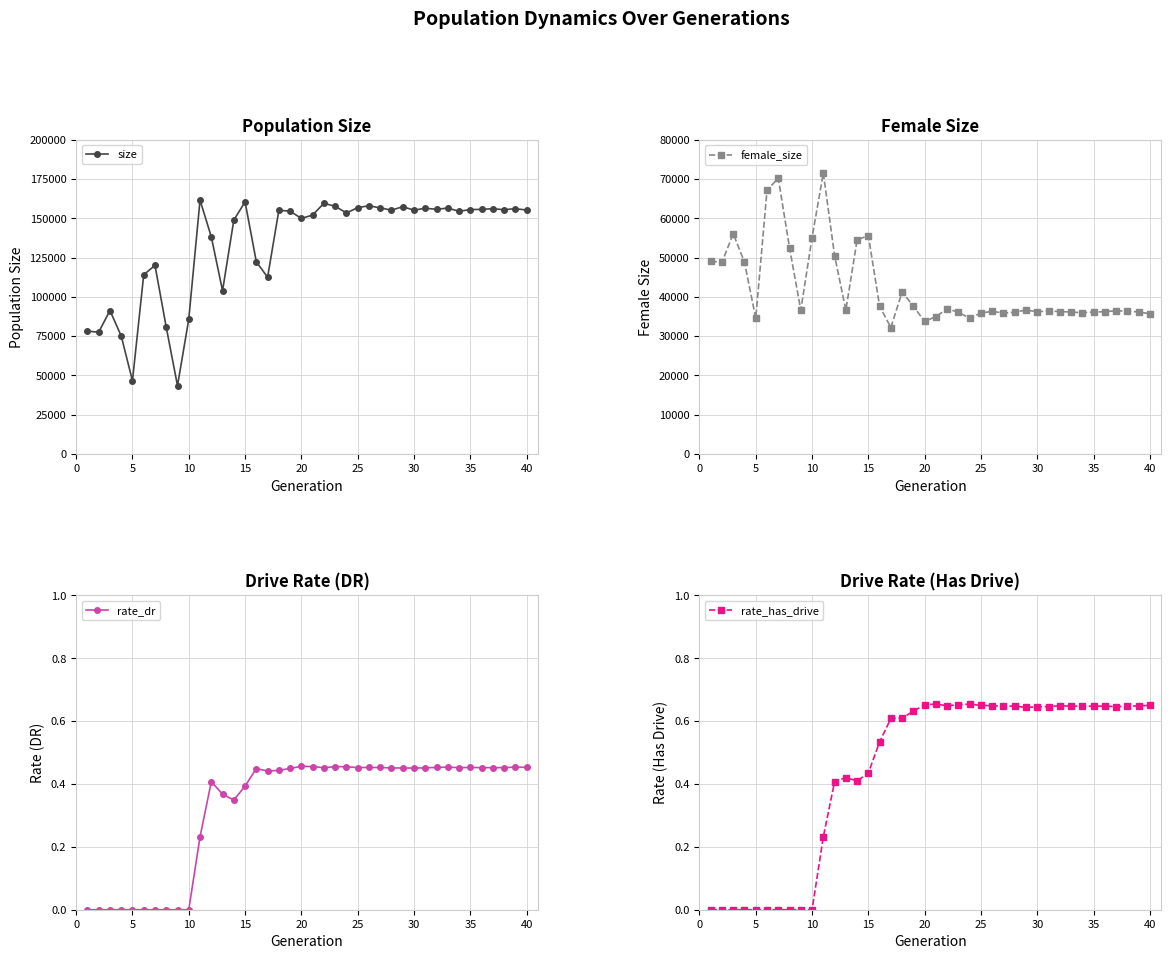

The rate_has_drive series shows 0.2 at 20. True or false?

False